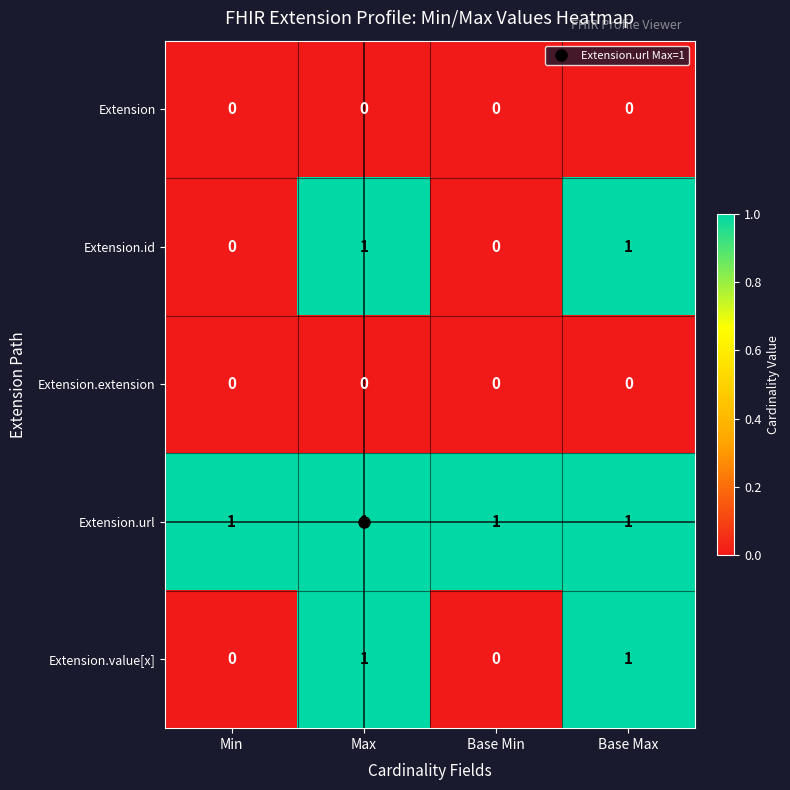

At how many categories does at least one series exceed 0?

4